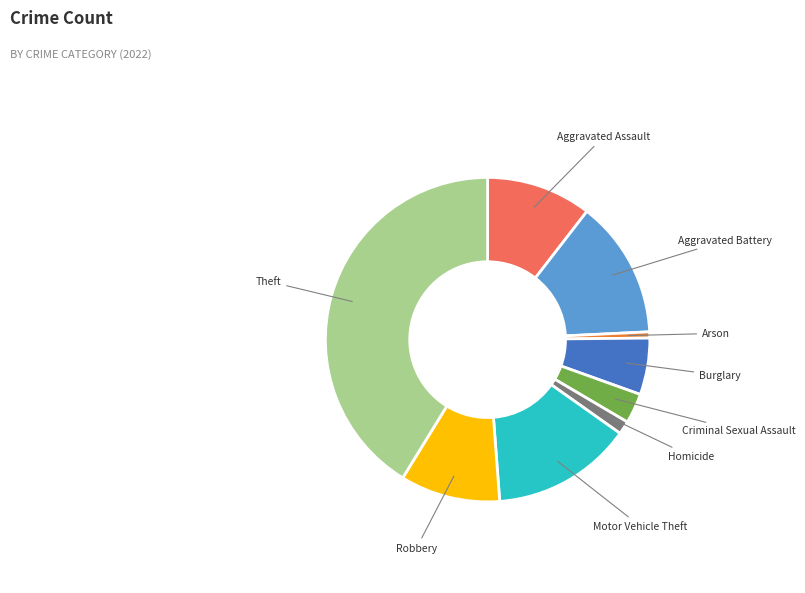

Is the sum of Aggravated Assault and Criminal Sexual Assault greater than half?

No